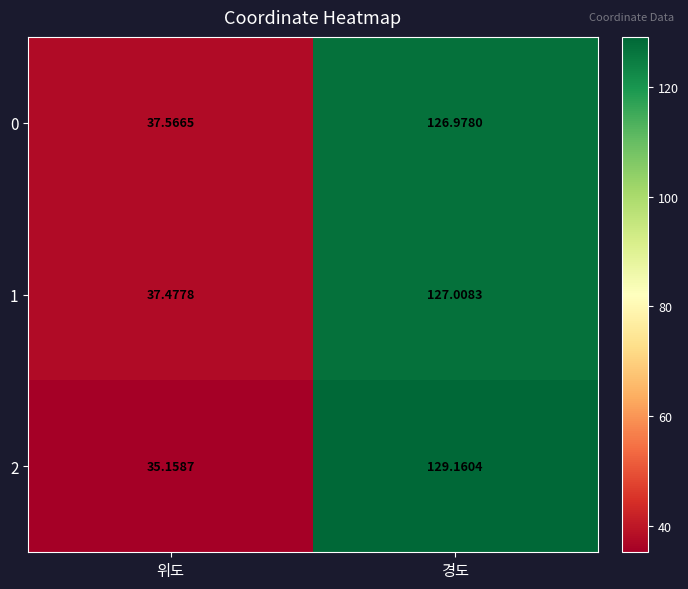

List the series in order of their peak value, highest first.

2, 1, 0